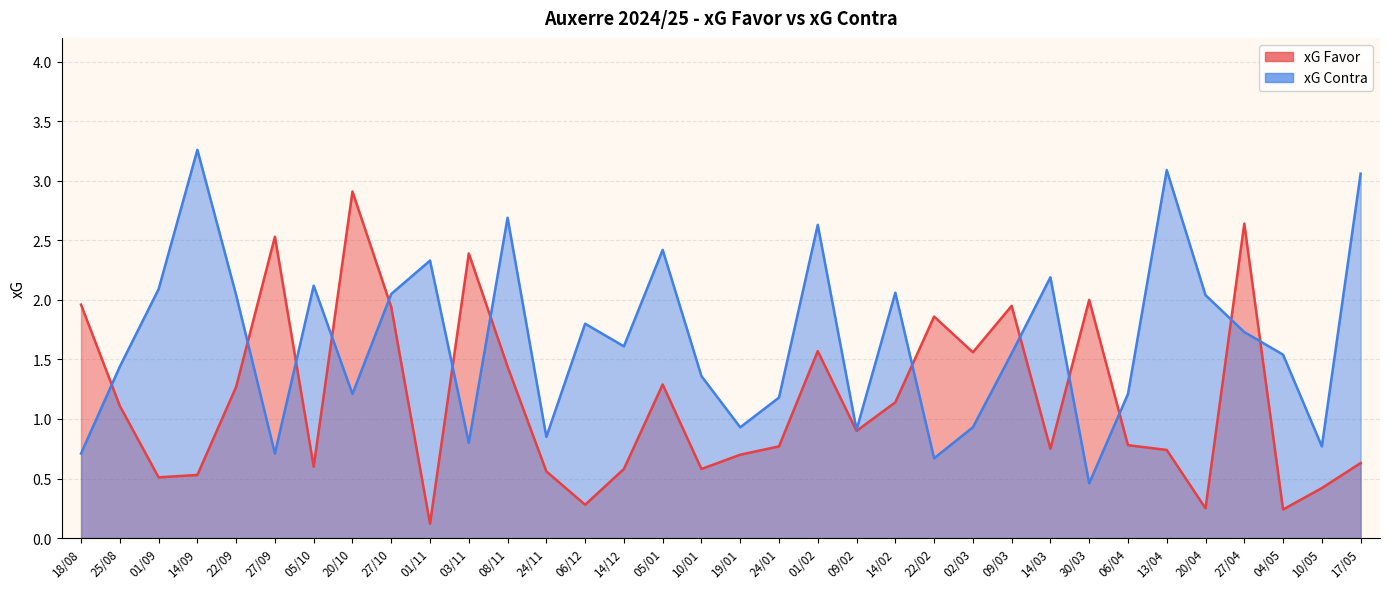

What is the difference between the highest and lowest values at 01/02?

1.1